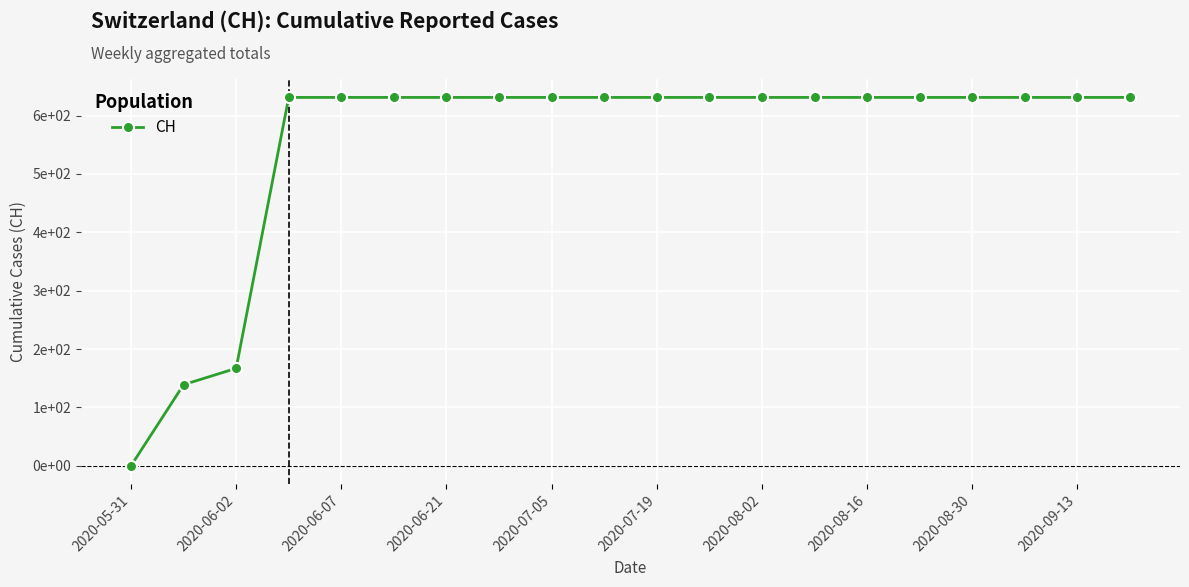

Does the chart have visible grid lines?

Yes